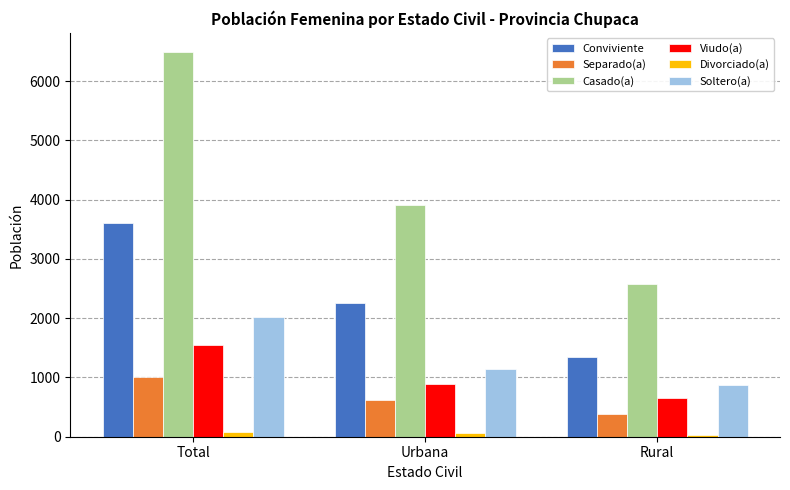

Which series has the largest total across all categories?

Casado(a)